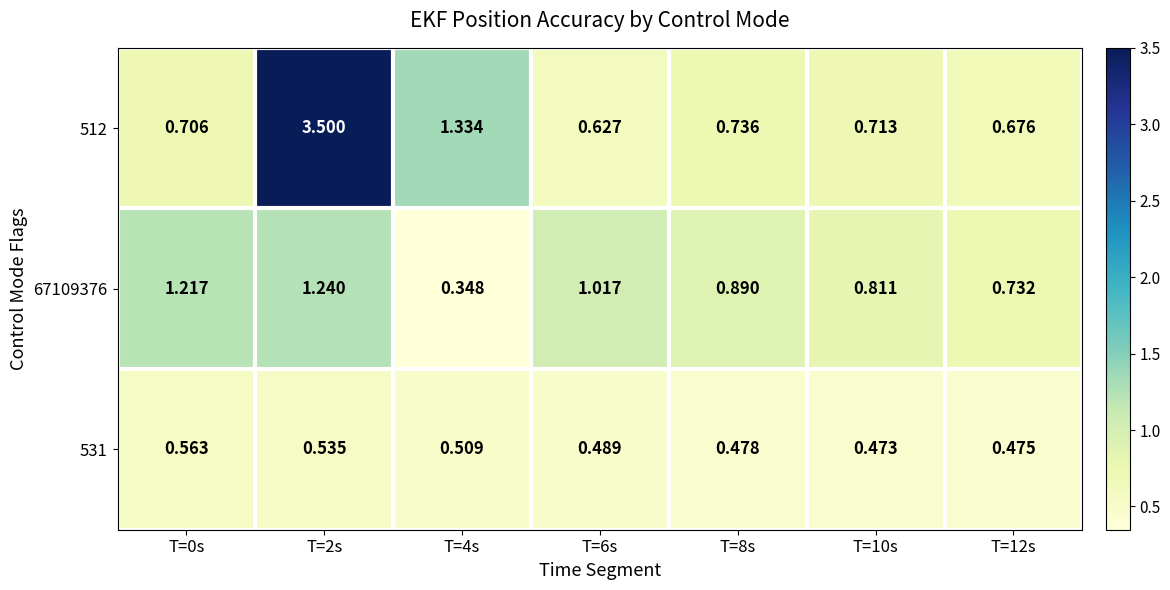

Is the value of 512 at T=8s greater than the value of 531 at T=10s?

Yes